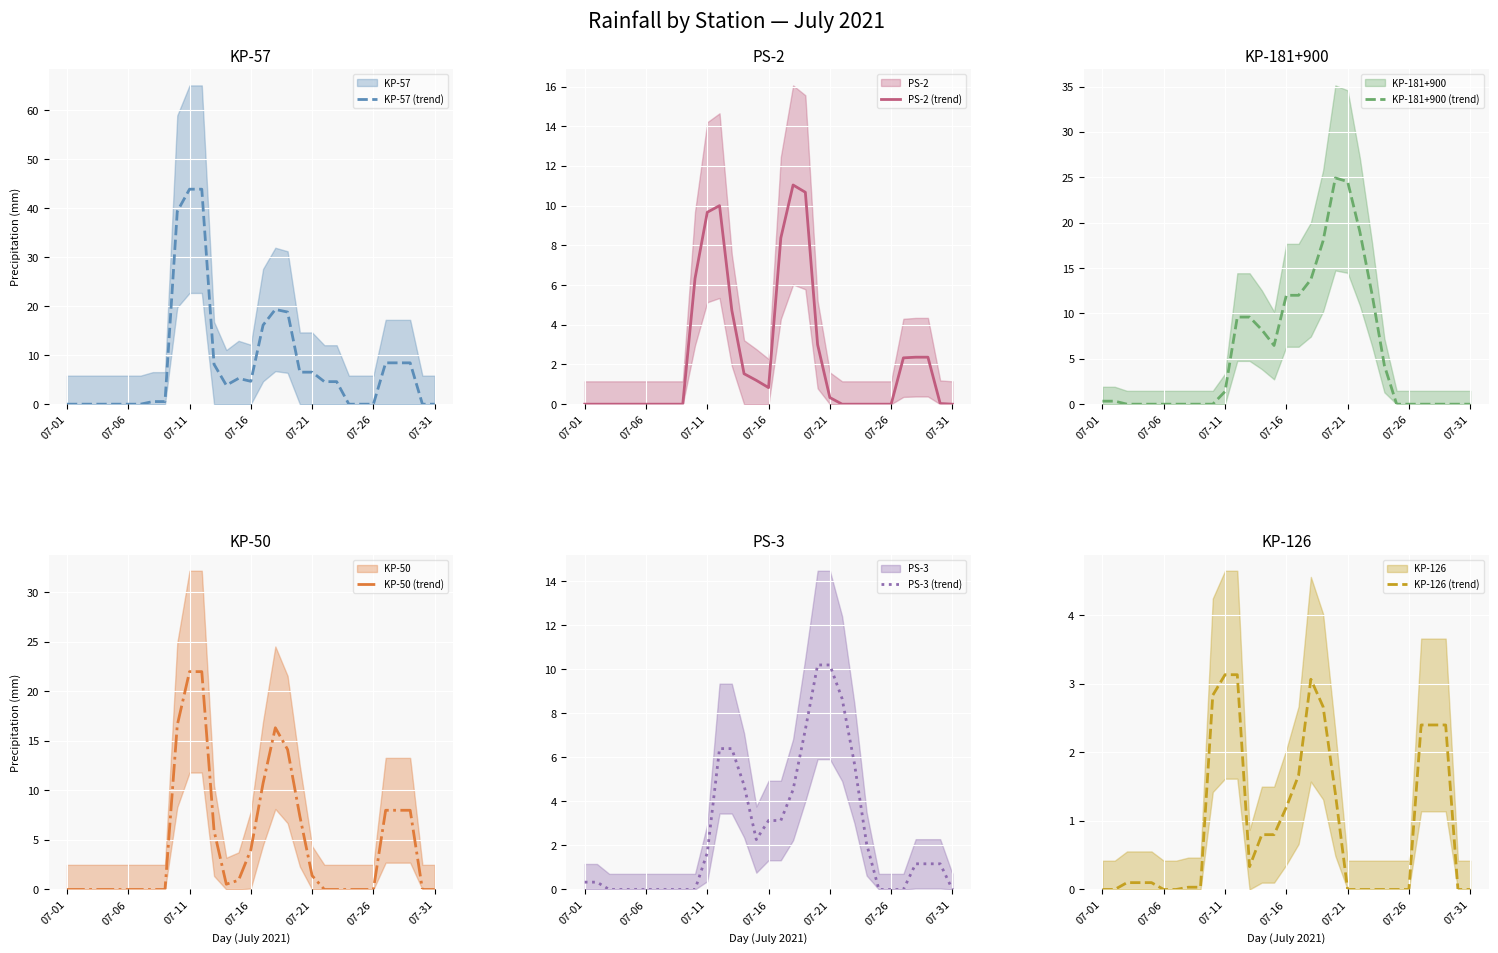

How many interior local valleys does the PS-2 (trend) series have?

1